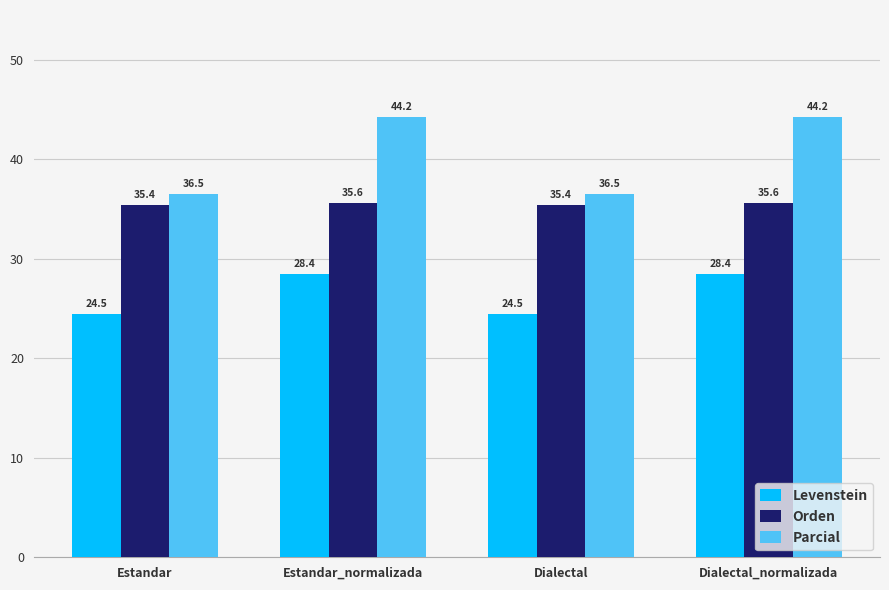

What is the greatest value displayed?

44.2